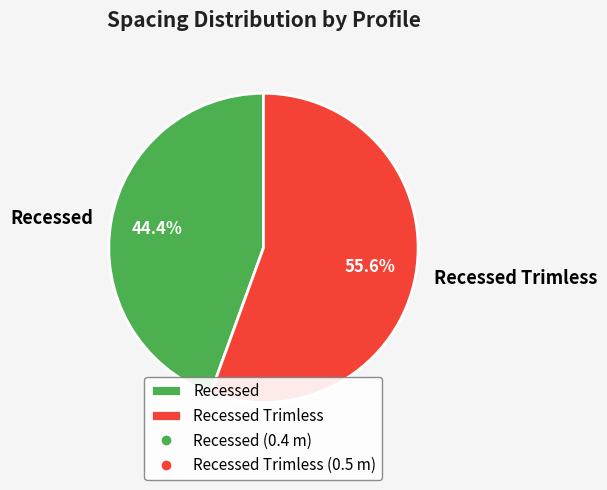

Count the number of slices in the pie.

2